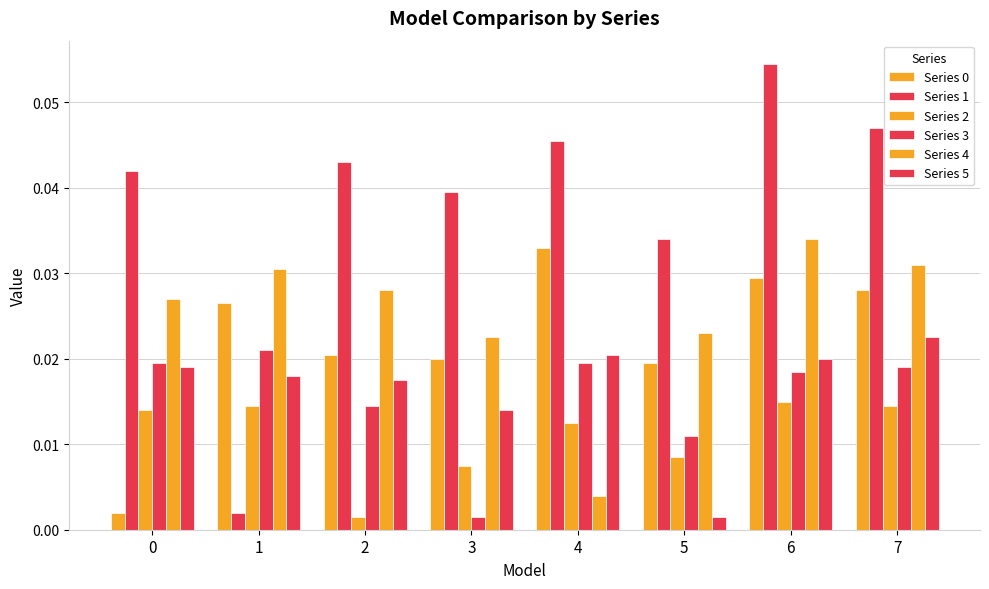

Rank the series by their maximum value, from highest to lowest.

Series 1, Series 4, Series 0, Series 5, Series 3, Series 2